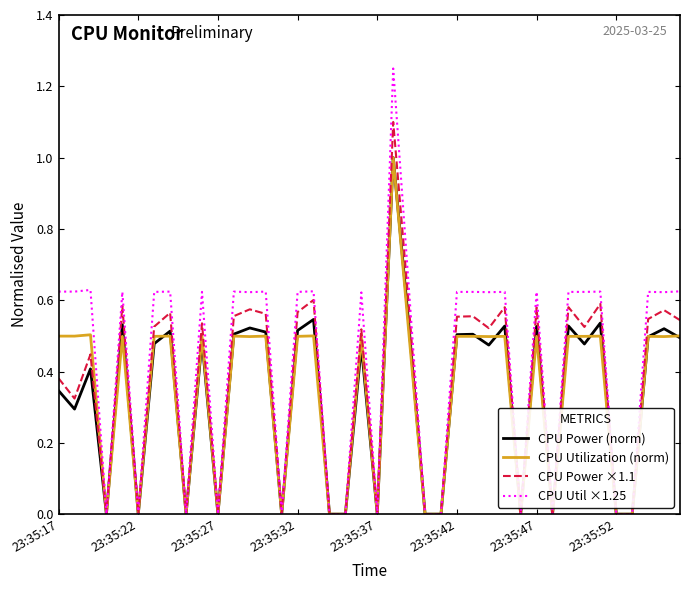

What is the highest value of the CPU Power (norm) series?

1.0